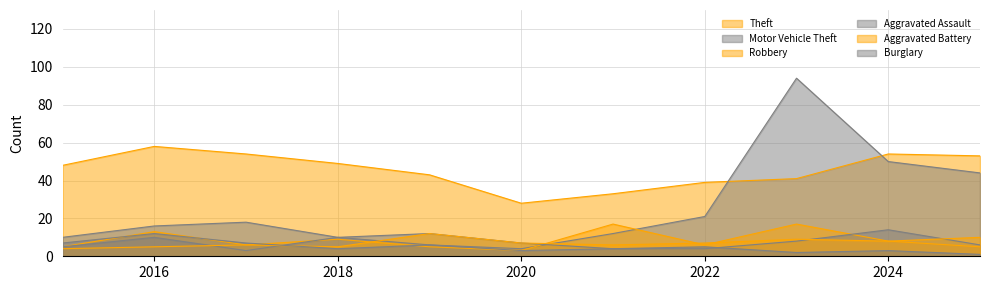

The Theft series shows 80 at 2025. True or false?

False